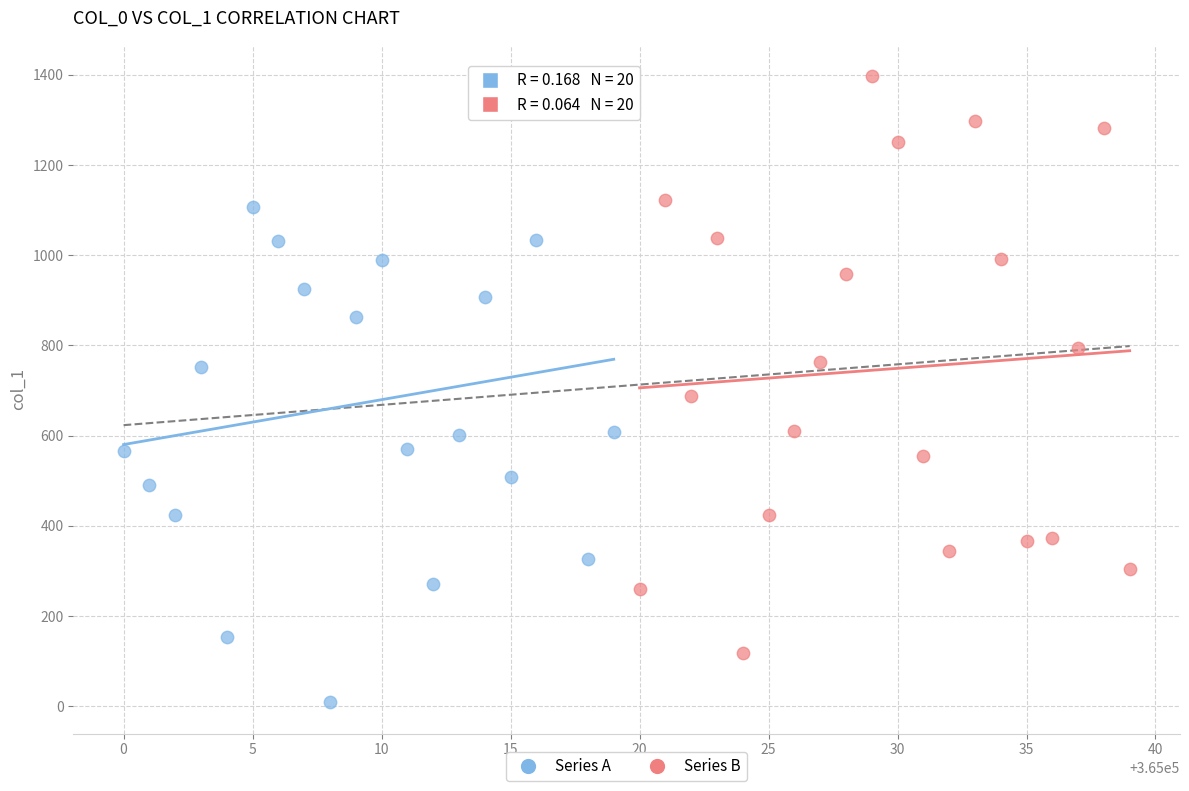

Which series has the widest spread of Y values?

Series A